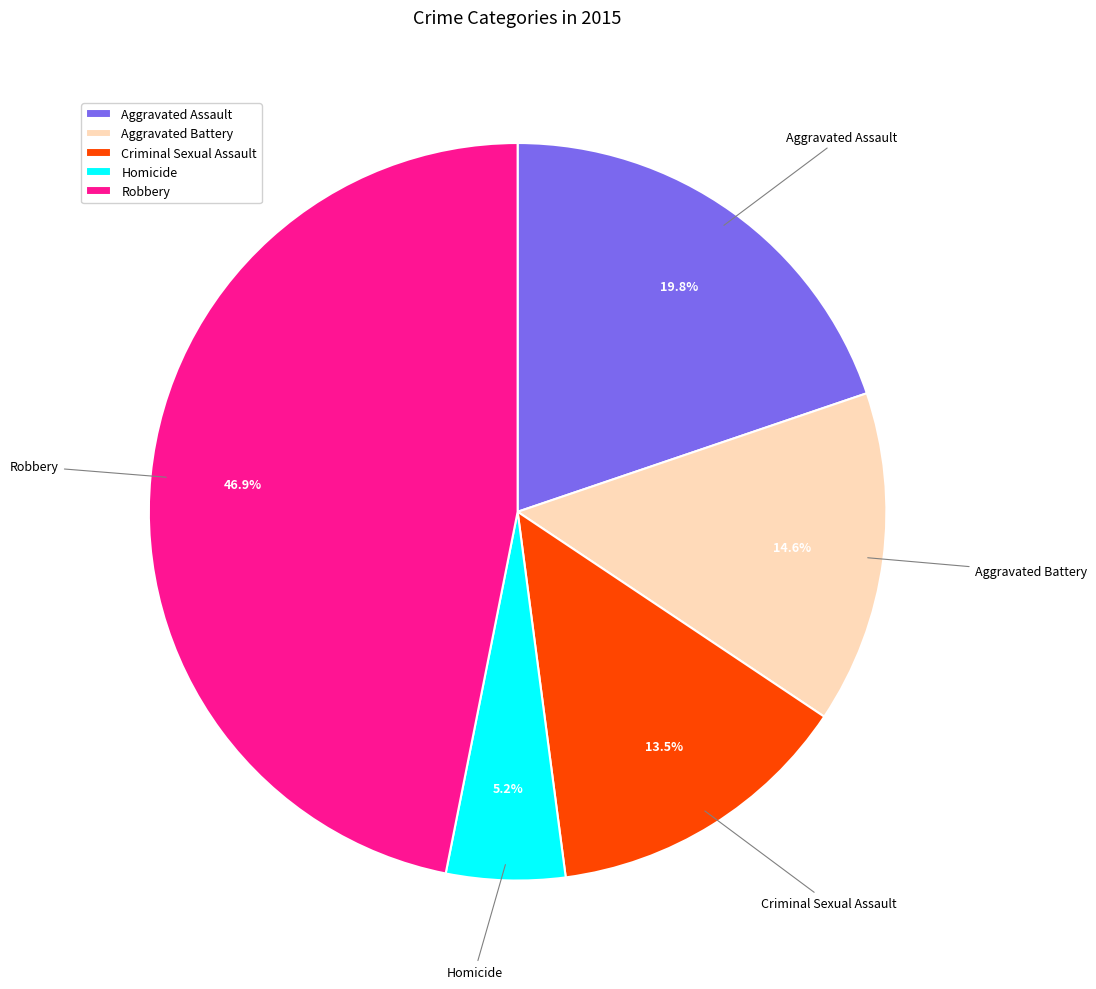

How many segments does this pie chart have?

5